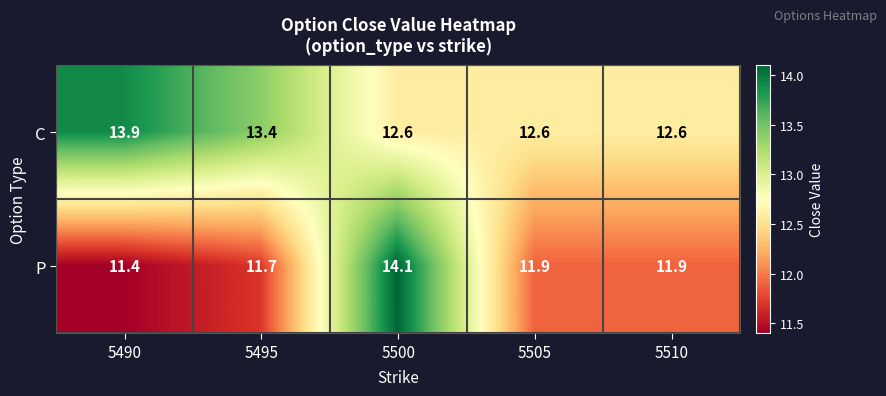

Reading right to left, extract all data points from this chart.

C: 5510=12.6	5505=12.6	5500=12.6	5495=13.4	5490=13.9
P: 5510=11.9	5505=11.9	5500=14.1	5495=11.7	5490=11.4